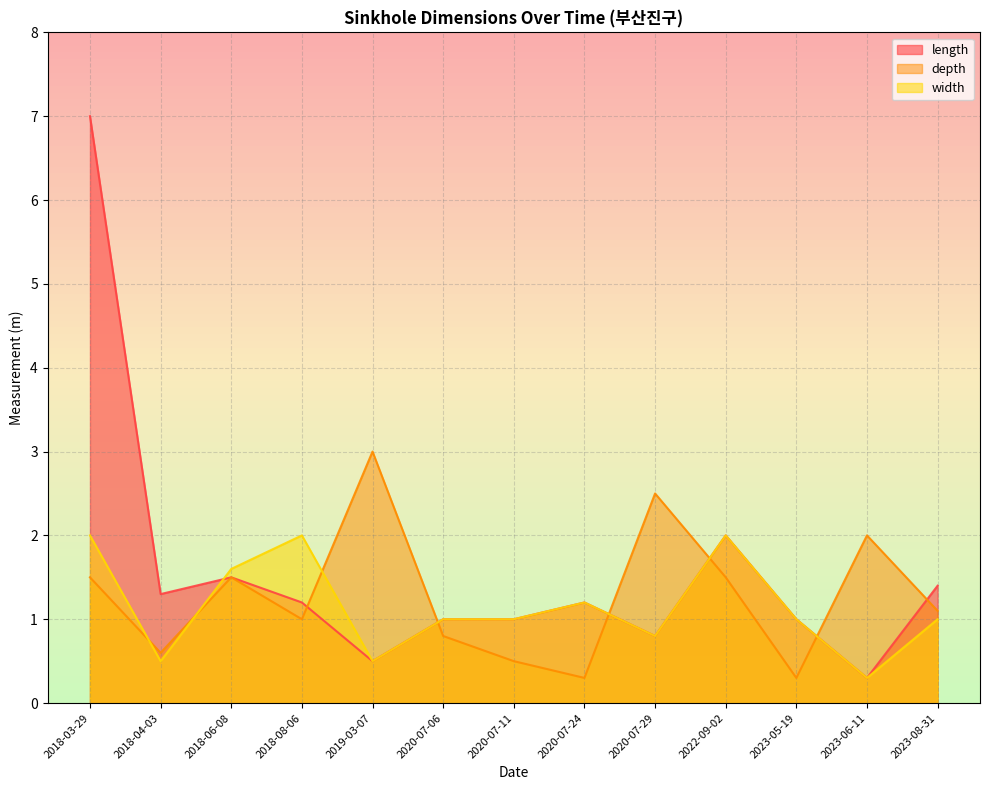

List the labels in order of length value, largest first.

2018-03-29, 2022-09-02, 2018-06-08, 2023-08-31, 2018-04-03, 2018-08-06, 2020-07-24, 2020-07-06, 2020-07-11, 2023-05-19, 2020-07-29, 2019-03-07, 2023-06-11